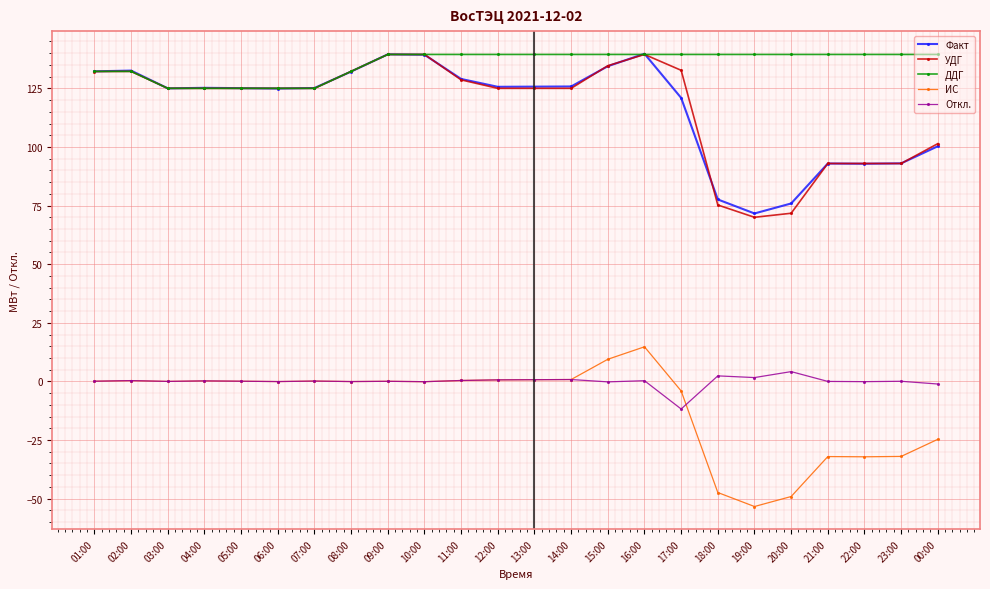

What is the sum of all Факт values?

2806.7